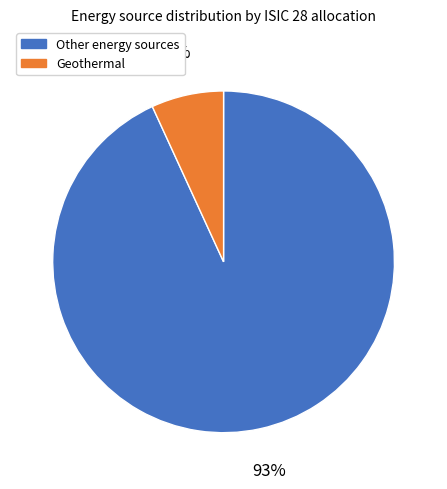

To the nearest percent, what is the average slice percentage?

50%